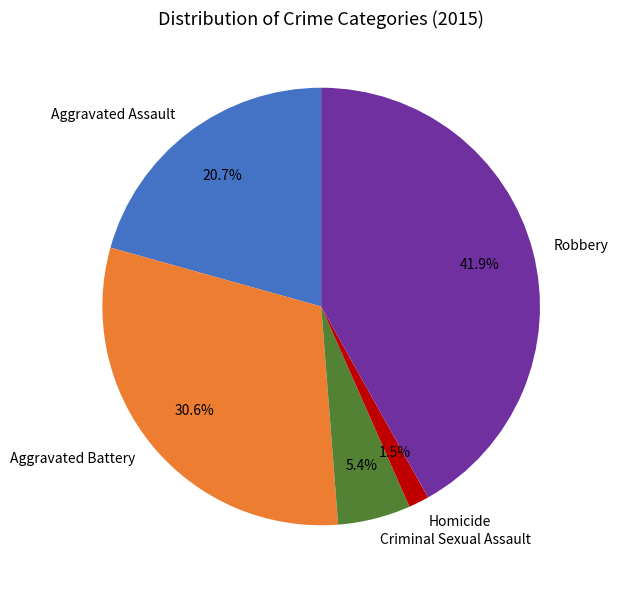

How many slices are in this pie chart?

5